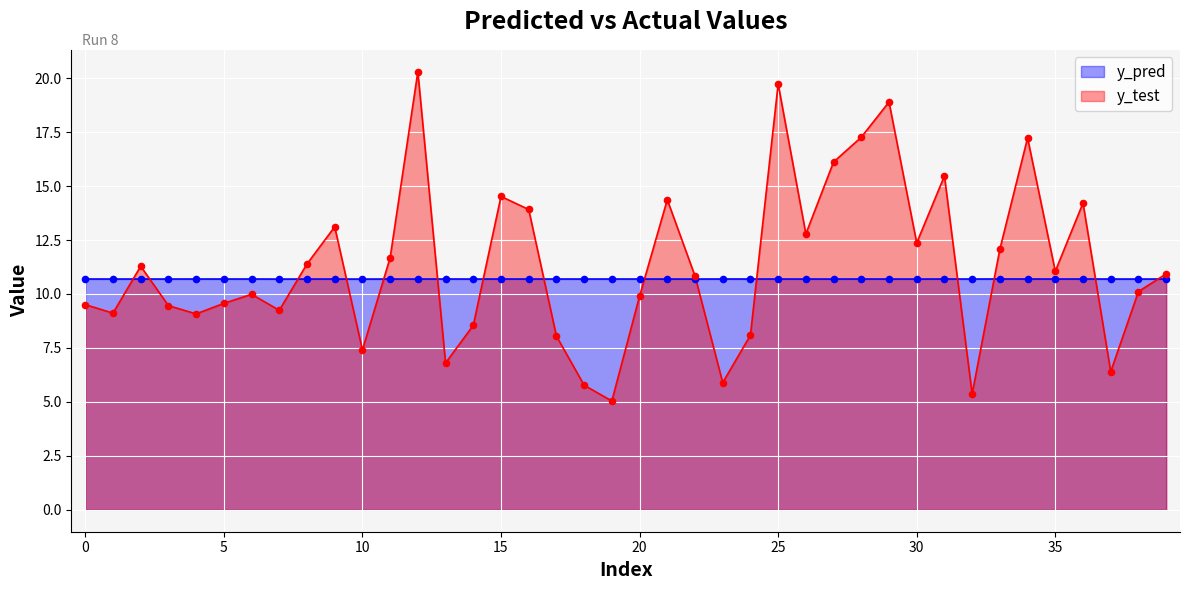

At how many categories does at least one series exceed 12?

15